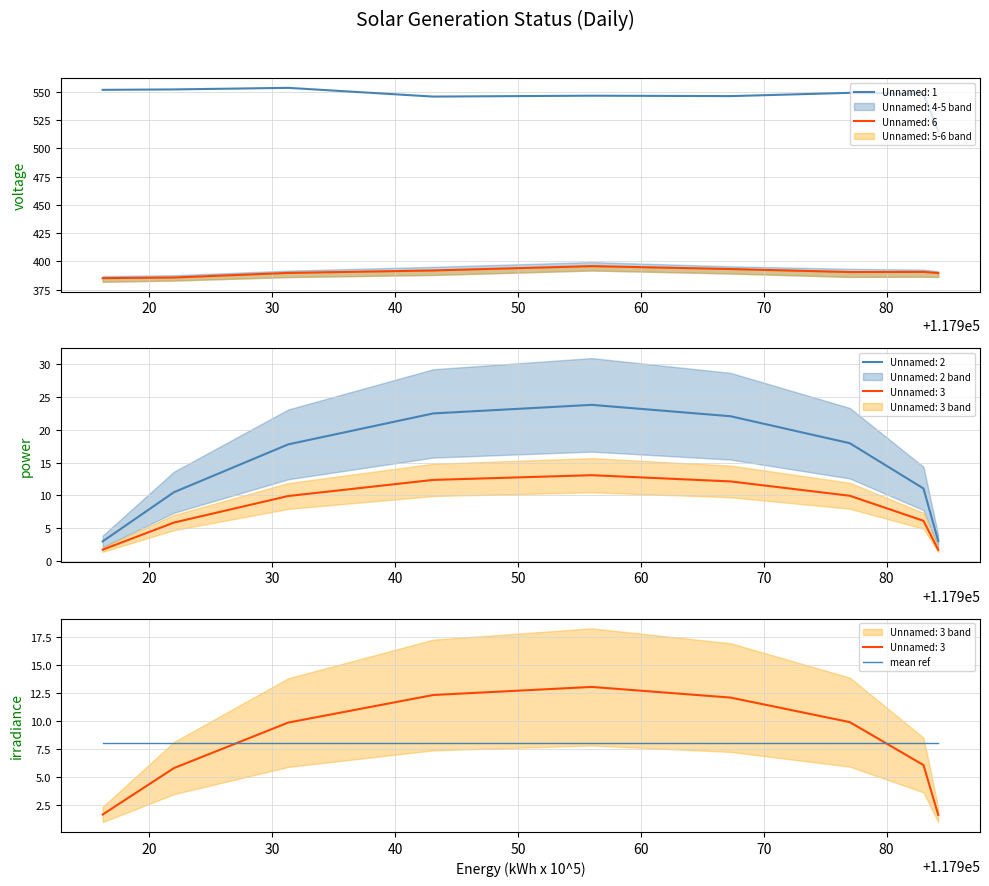

Reading left to right, transcribe all the data shown in this chart.

Unnamed: 1: 552.0	552.4	553.8	546.0	546.8	546.4	549.3	548.5	515.5
Unnamed: 2: 3.0	10.5	17.8	22.5	23.8	22.1	18.0	11.0	3.0
Unnamed: 3: 1.7	5.8	9.9	12.3	13.1	12.1	9.9	6.1	1.7
Unnamed: 4: 385.1	385.7	389.7	391.9	395.8	393.2	390.5	390.6	389.6